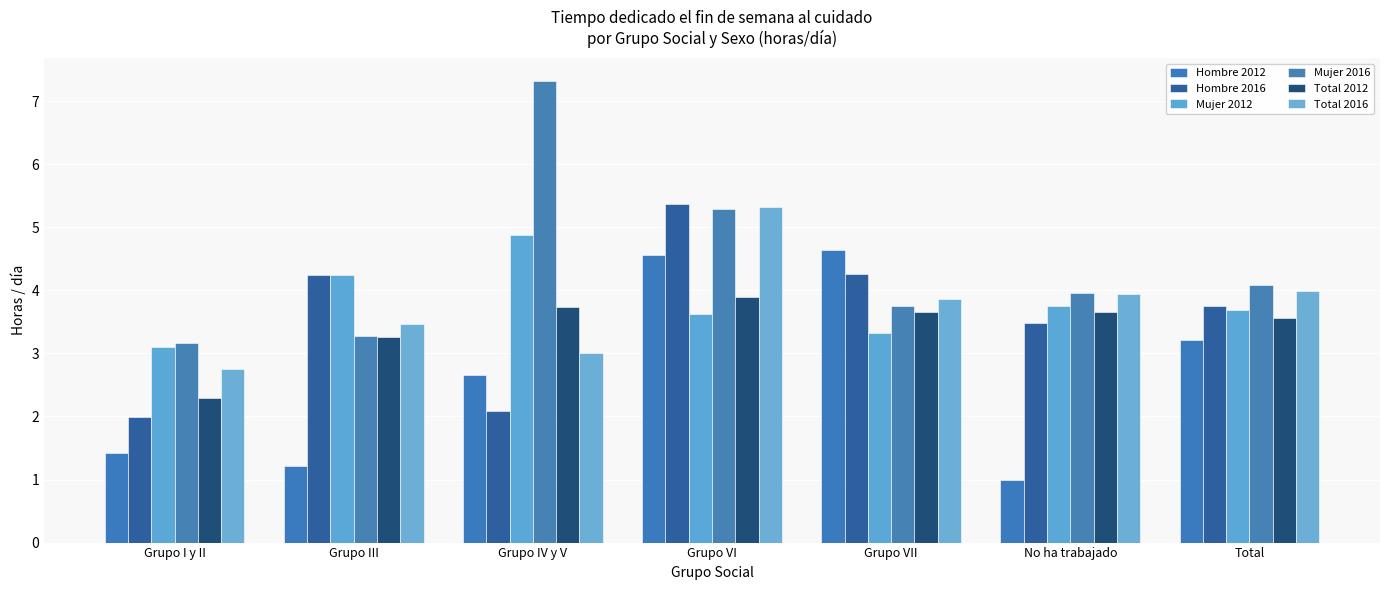

Are the bars grouped side by side (vs. stacked)?

Yes